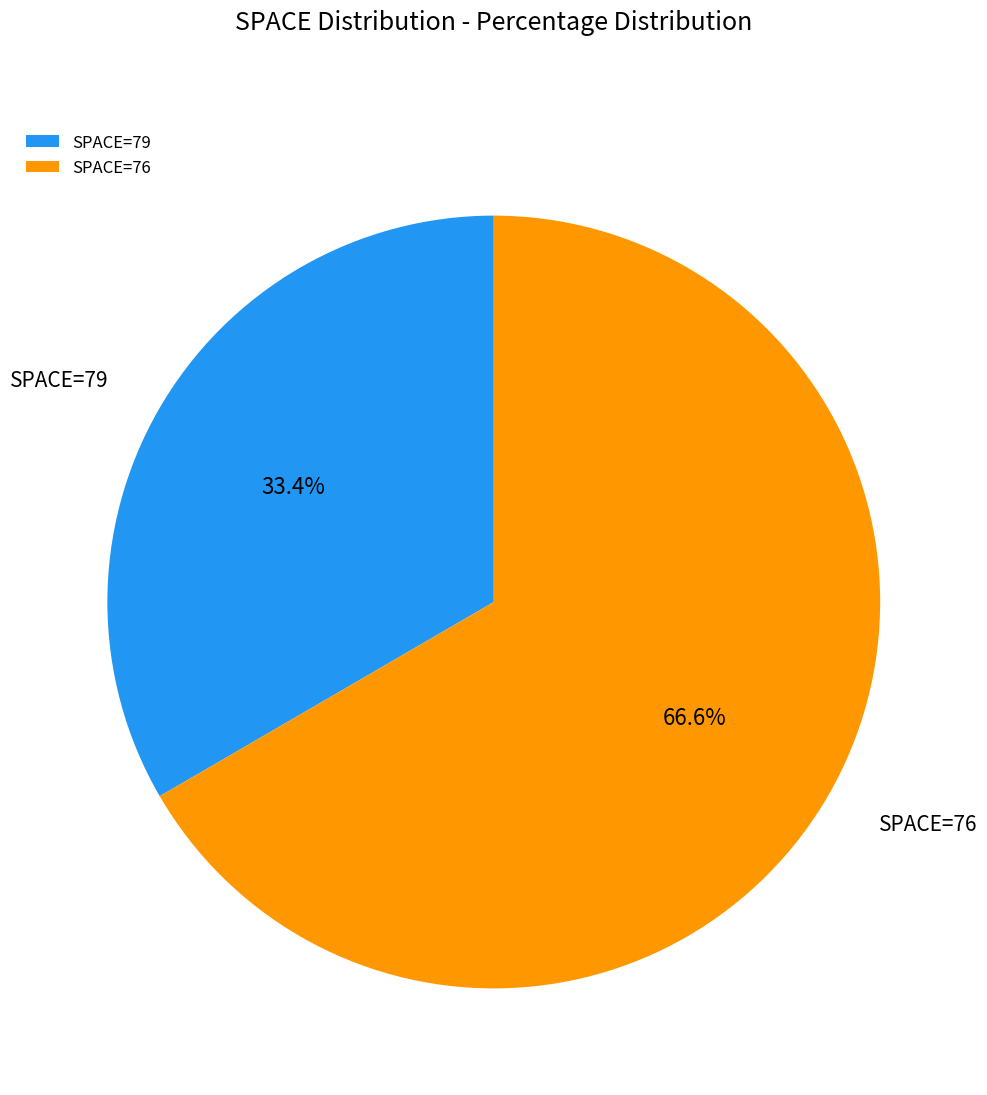

What is the total percentage of SPACE=76 and SPACE=79?

100.0%